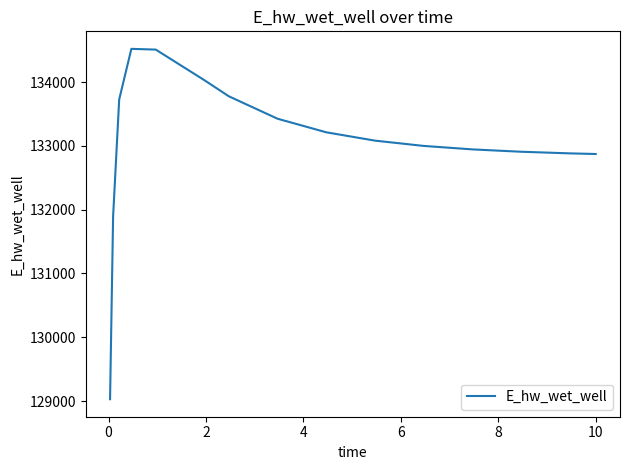

What is the minimum value shown in the chart?

129030.1